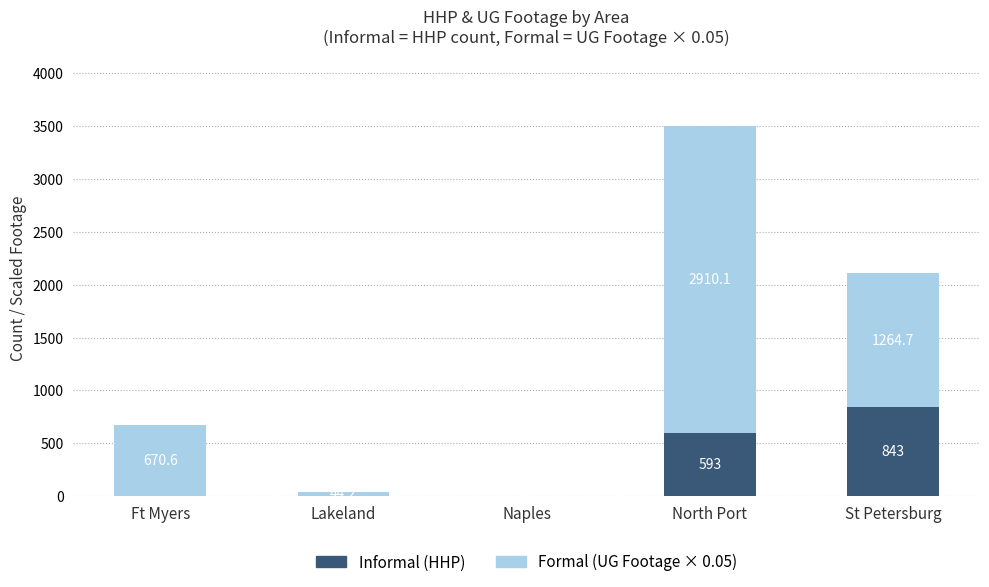

Is it true that Informal (HHP) equals -498.7 at Naples?

False